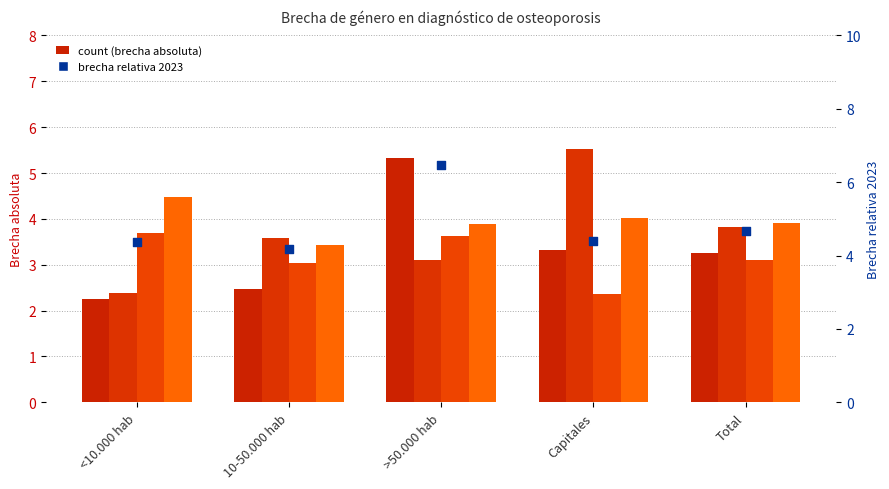

Which has a higher value, Total or Capitales?

Total